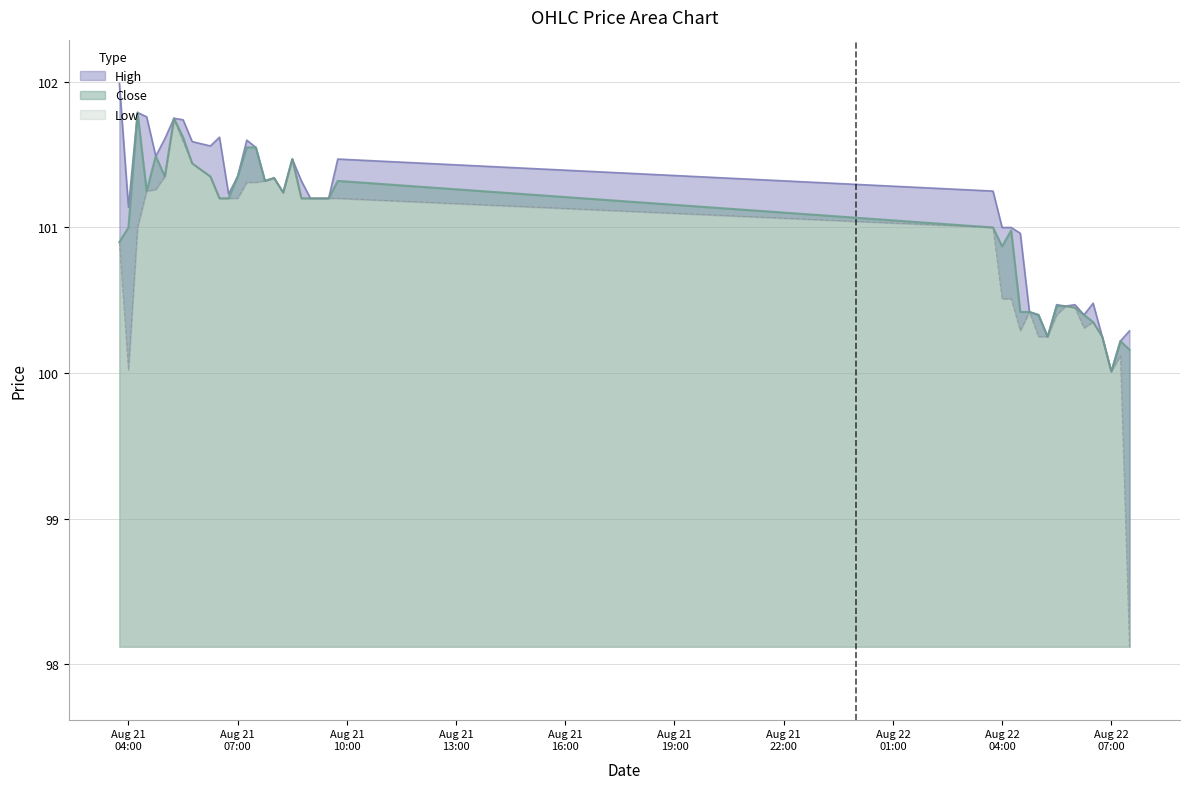

Is the value of High at 2025-08-21 05:00 greater than the value of Close at 2025-08-21 07:30?

Yes